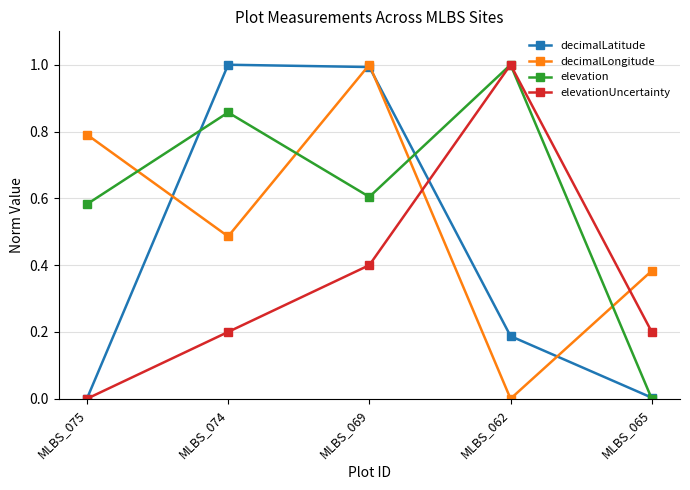

What is the greatest value displayed?

1.0